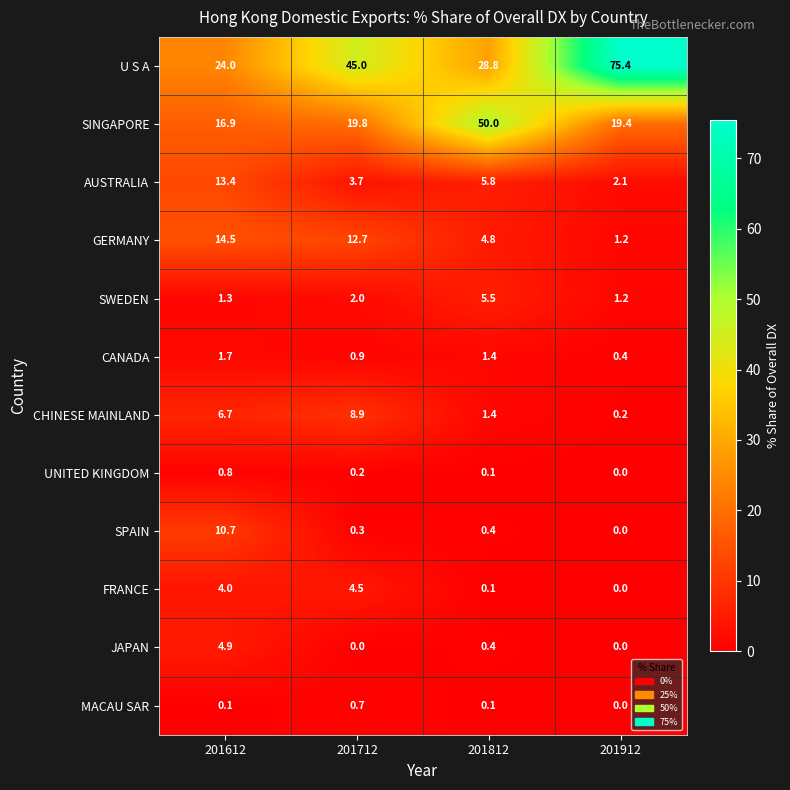

How many categories are shown in the chart?

4